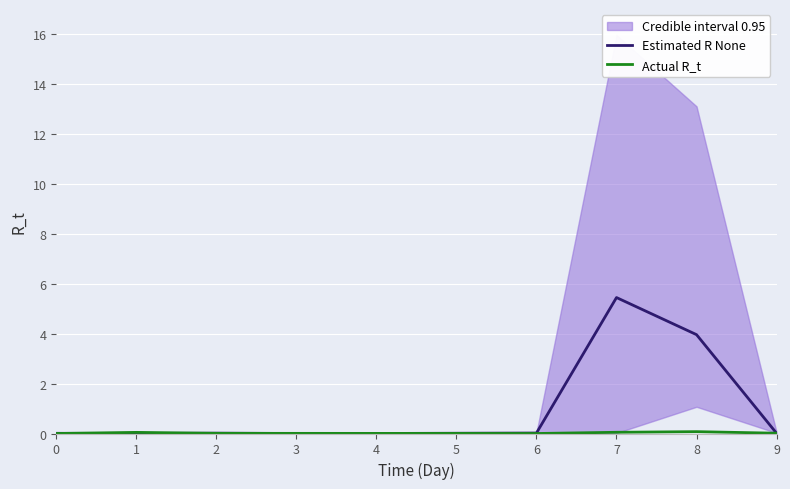

List the series in order of their overall mean, lowest first.

Actual R_t, Estimated R None